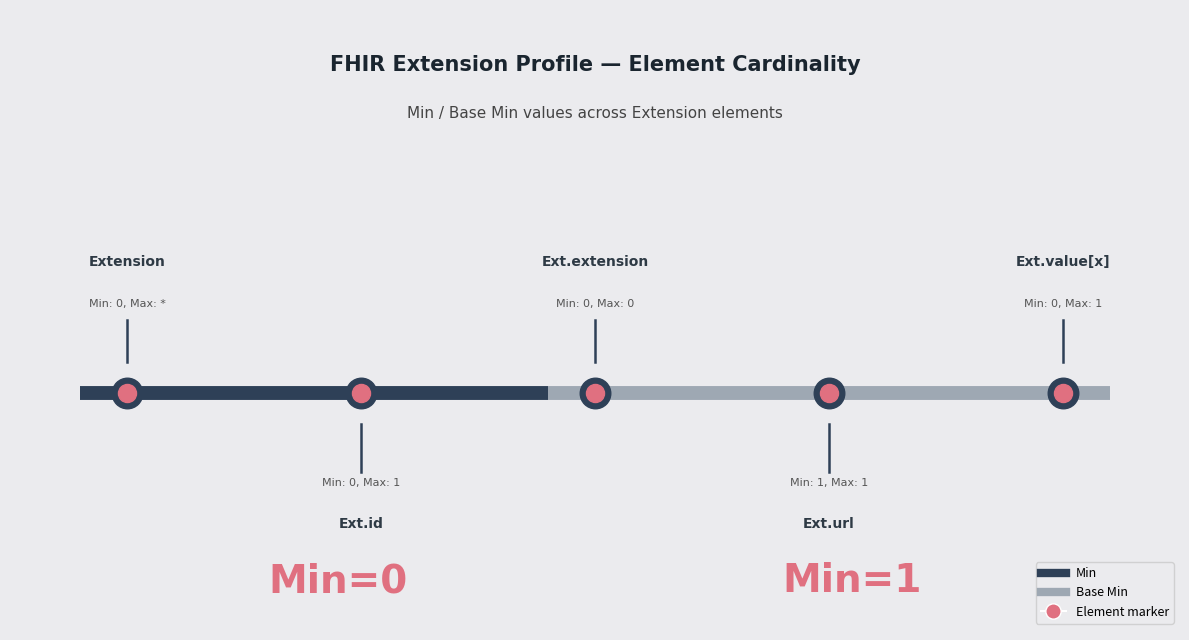

The Min series shows 0 at Extension.id. True or false?

False